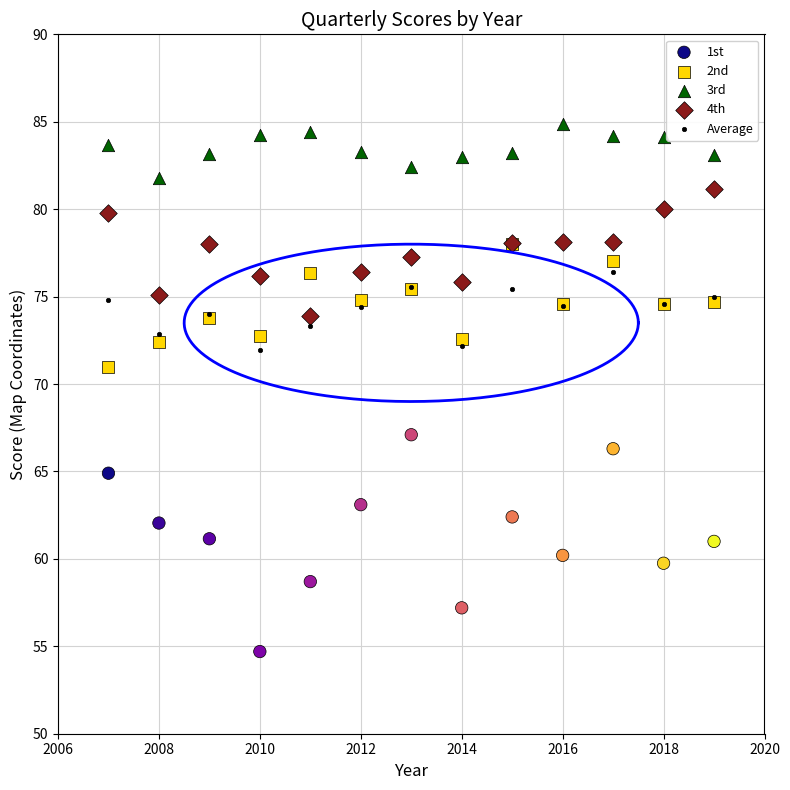

Which series contains the highest Y value?

3rd